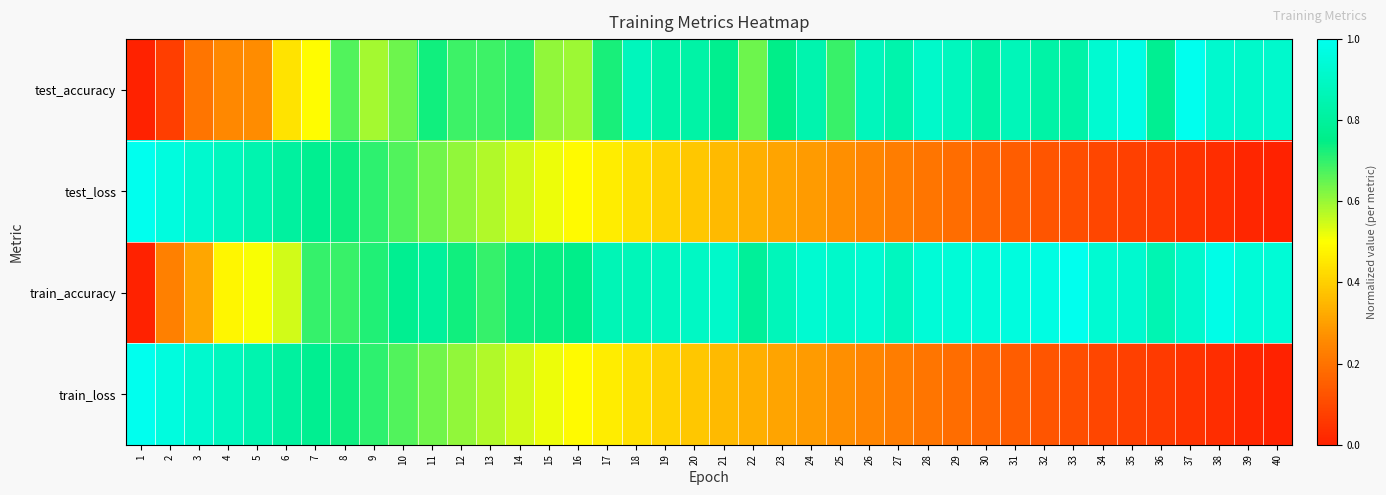

What is the difference between the highest and lowest values at 30?

0.8